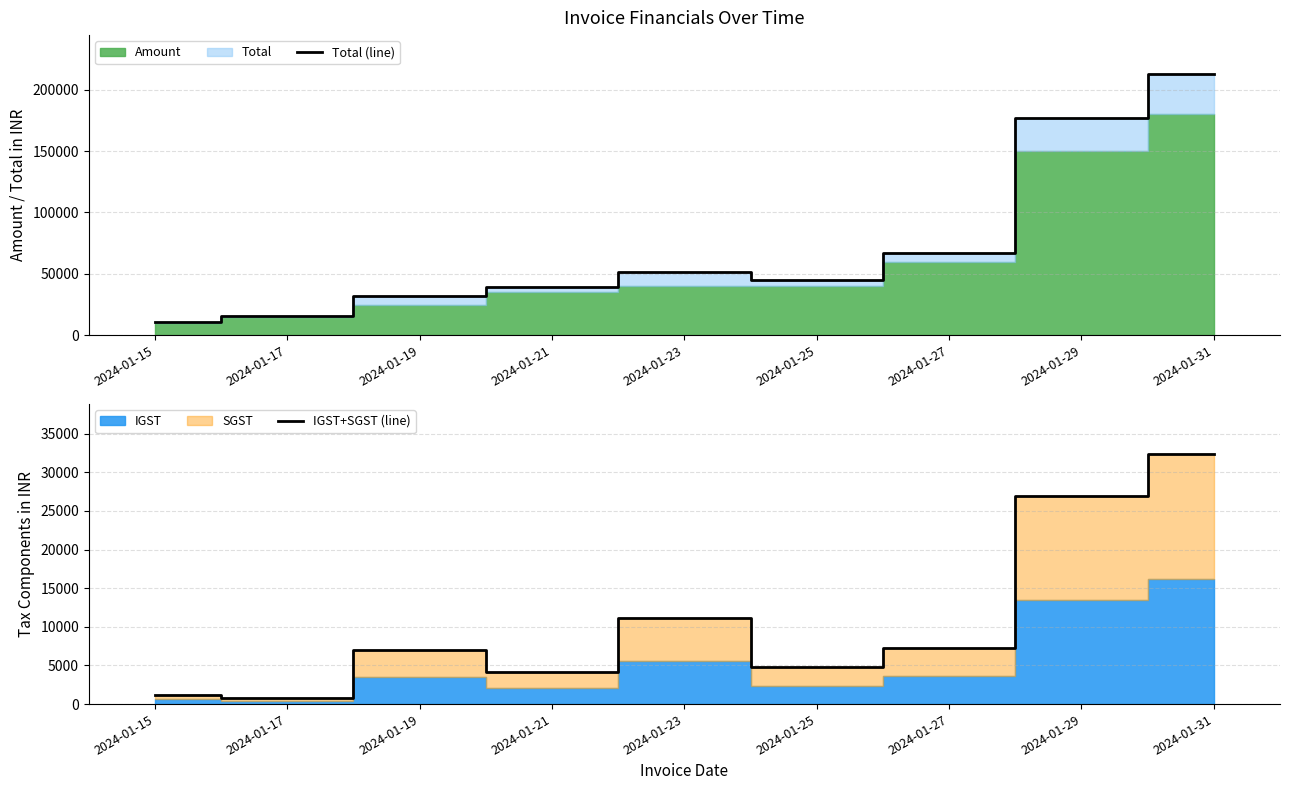

Which series has the largest total across all categories?

Total (line)